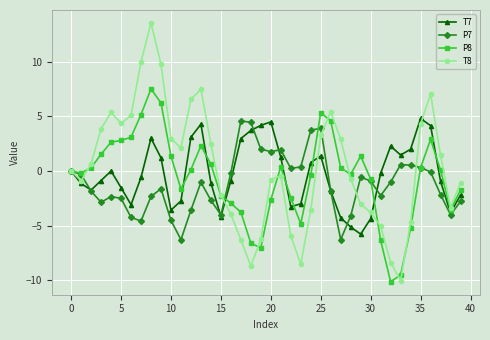

Does the chart have visible grid lines?

Yes